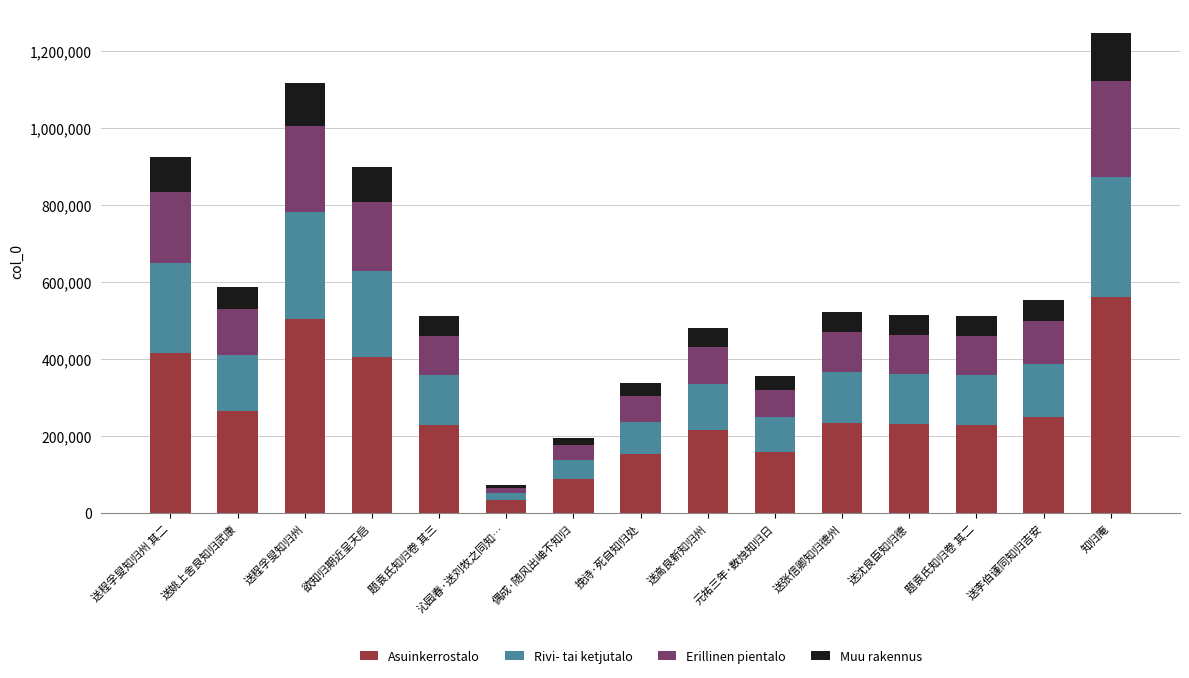

How many bars are there in total?

15